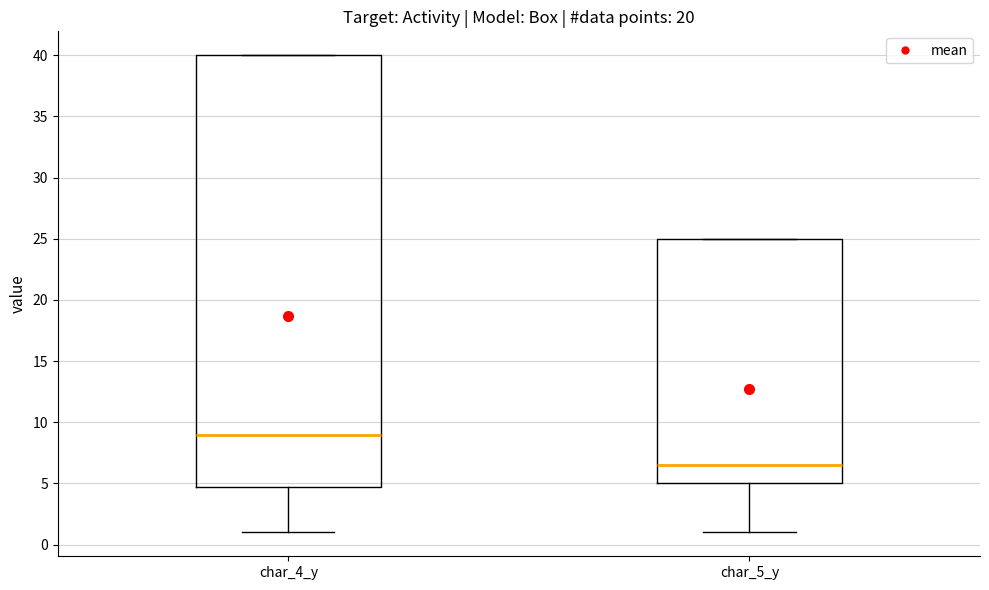

Reading left to right, transcribe this box plot: for each box, give where its median line is, the range the box spans, and where its two whiskers end, as read against the y-axis. The values are not printed on the chart, so give them approximately, as read against the axis.

char_4_y: median 9.0, box 5.0 to 40.0, whiskers 1.0 to 40.0
char_5_y: median 6.5, box 5.0 to 25.0, whiskers 1.0 to 25.0